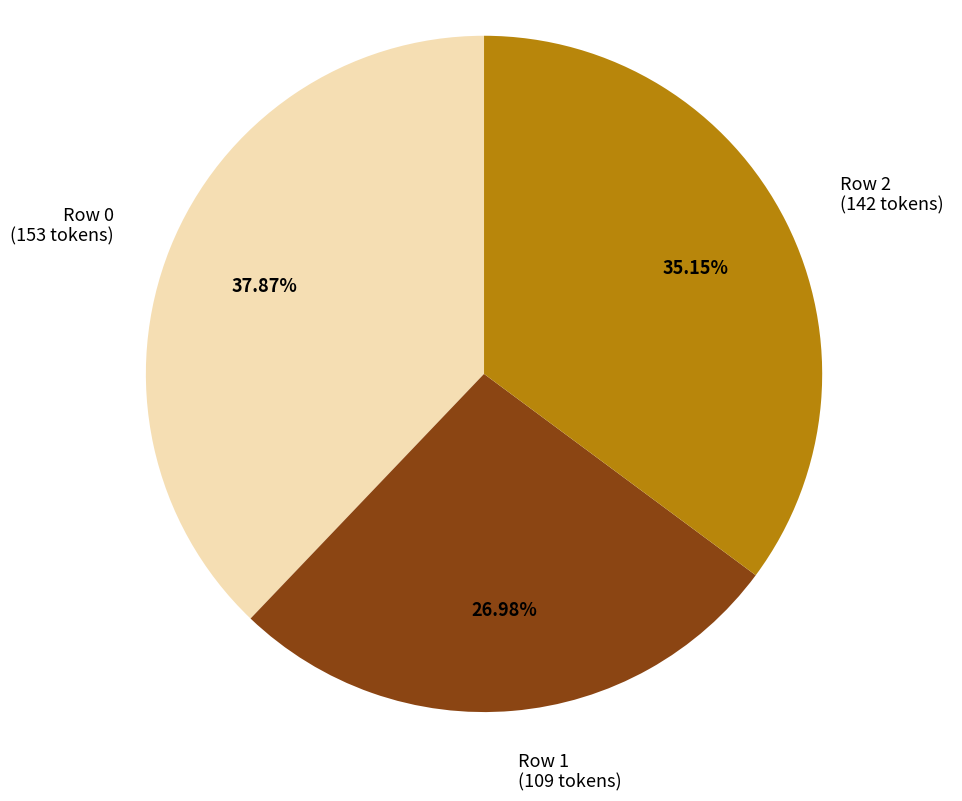

Rank the categories by value from highest to lowest.

Row 0 (153 tokens), Row 2 (142 tokens), Row 1 (109 tokens)